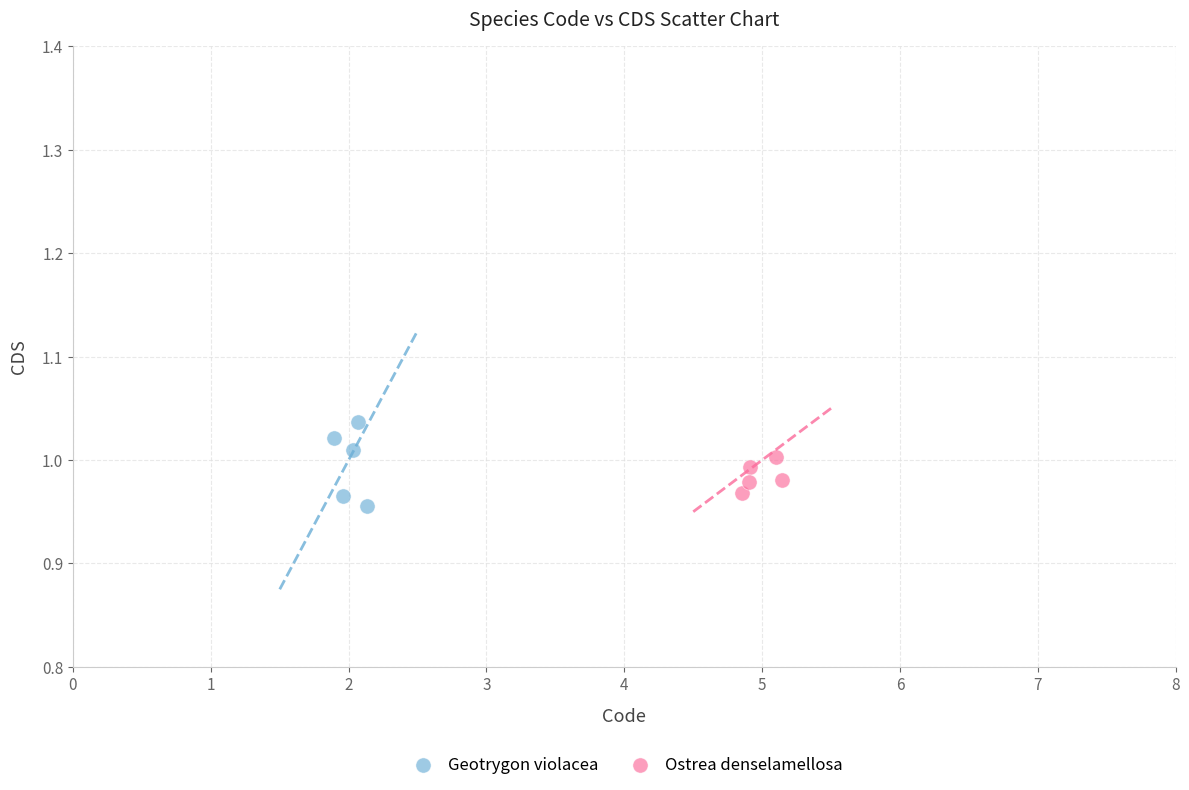

Which series reaches the maximum Y coordinate?

Geotrygon violacea